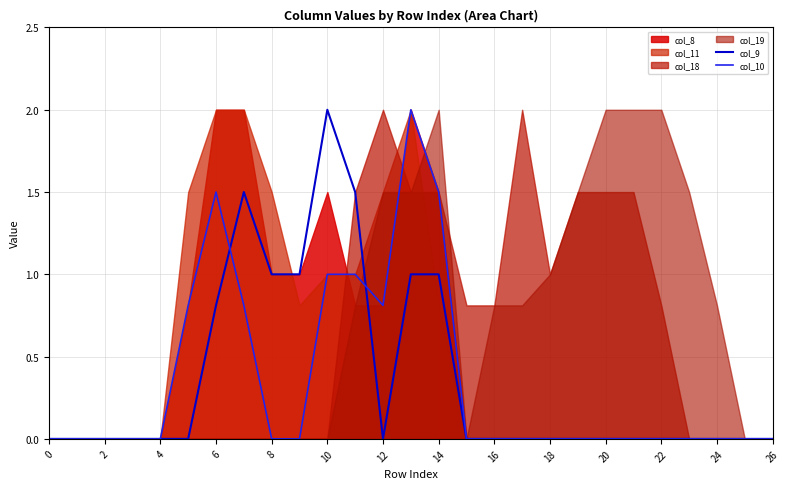

At which label does col_9 reach its peak?

10